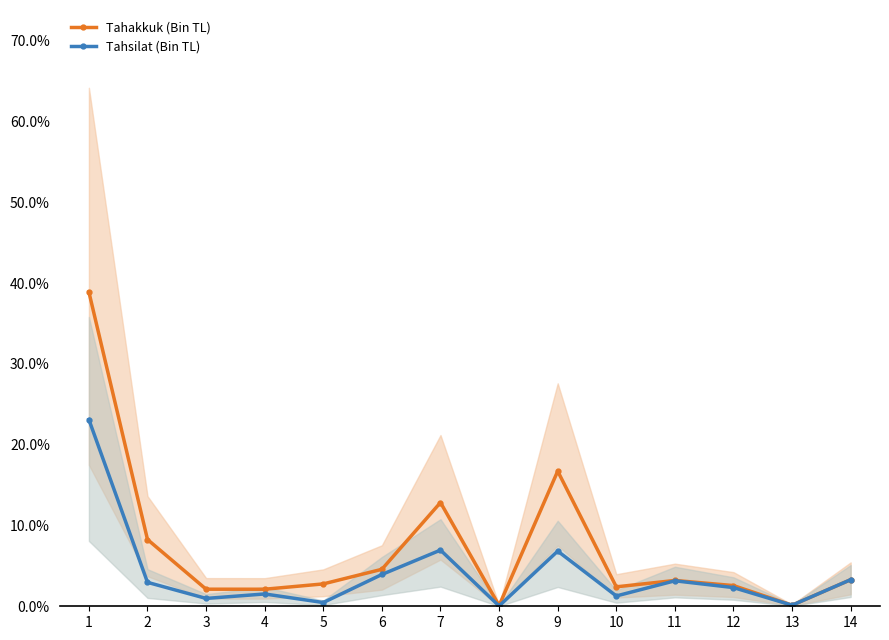

Rank the series by their maximum value, from highest to lowest.

Tahakkuk (Bin TL), Tahsilat (Bin TL)